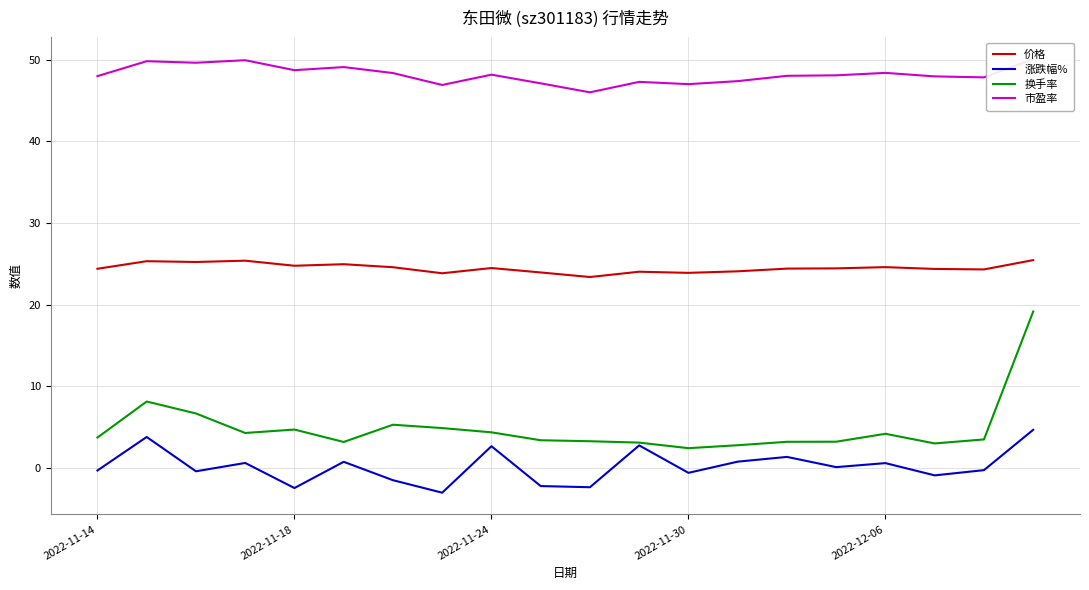

What is the difference between the 换手率 values at 2022-11-24 and 2022-11-18?

0.3